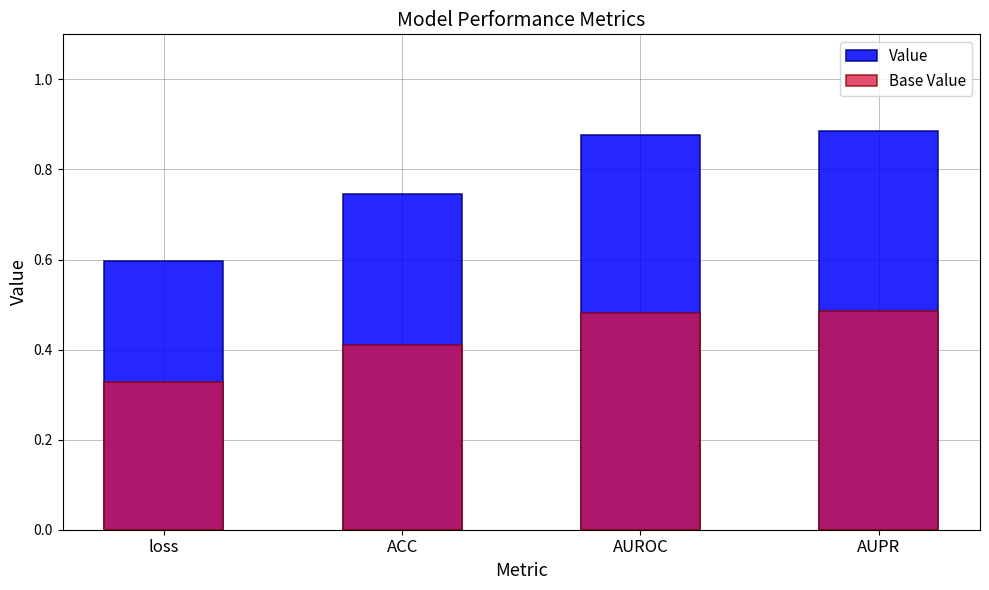

What is the average value of the Base Value series?

0.4